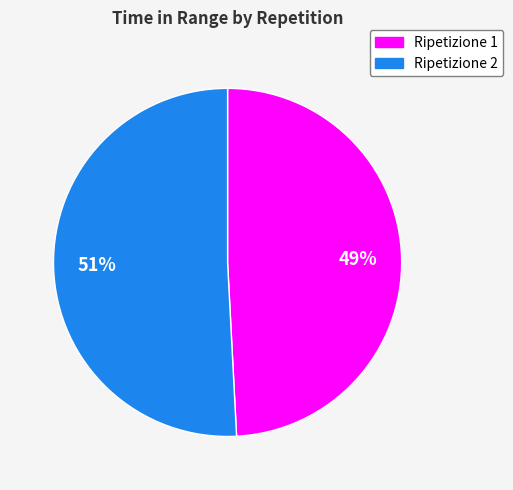

To the nearest percent, what is the difference between the largest and smallest slice percentages?

2%